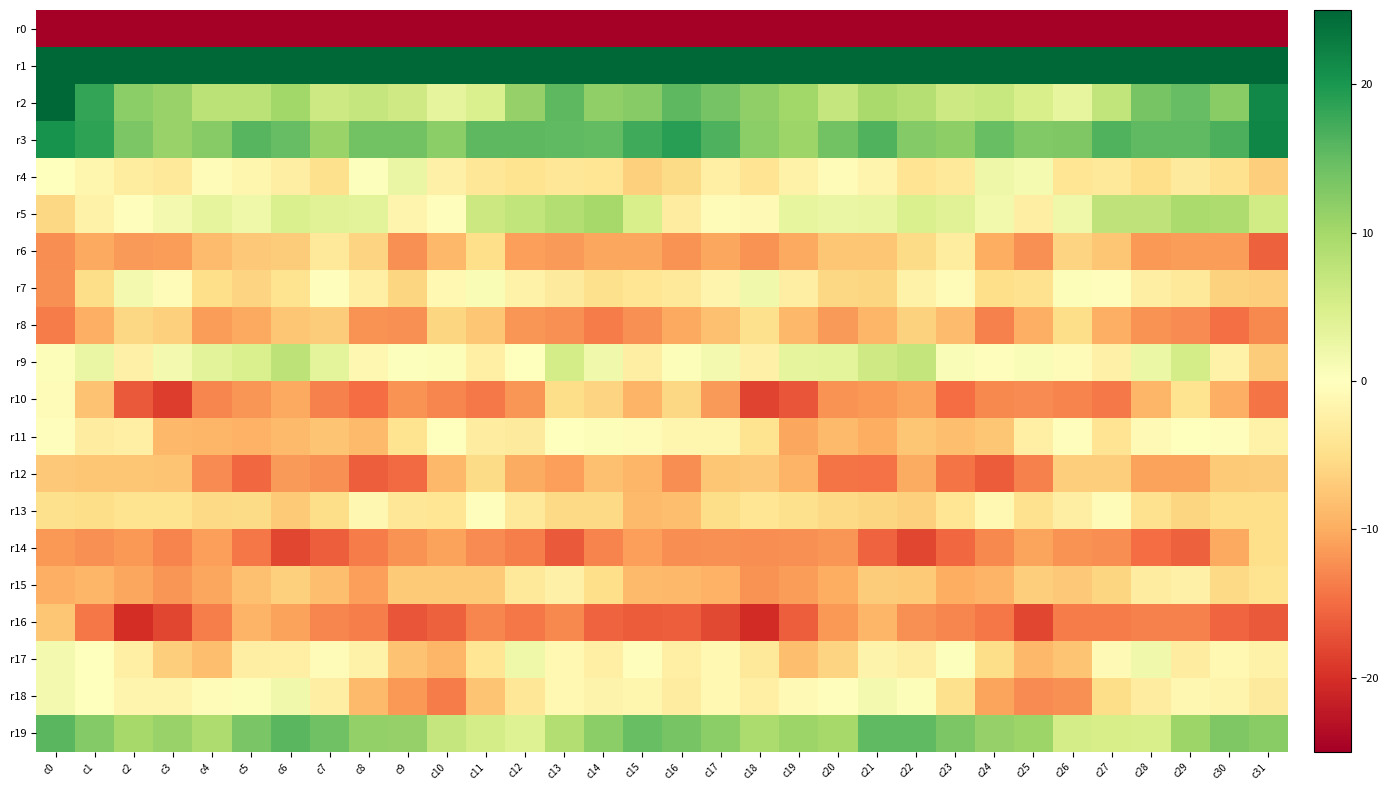

Reading left to right, list all the values displayed in this chart.

r0: c0=-240.3	c1=-213.5	c2=-213.1	c3=-215.5	c4=-210.6	c5=-207.1	c6=-211.2	c7=-211.2	c8=-213.8	c9=-207.4	c10=-200.9	c11=-205.6	c12=-209.5	c13=-211.5	c14=-215.1	c15=-205.3	c16=-203.9	c17=-212.6	c18=-213.9	c19=-214.9	c20=-208.2	c21=-208.3	c22=-211.8	c23=-211.8	c24=-213.1	c25=-203.8	c26=-201.3	c27=-208.3	c28=-209.6	c29=-213.9	c30=-212.2	c31=-221.9
r1: c0=56.0	c1=50.6	c2=49.7	c3=52.3	c4=47.8	c5=46.7	c6=47.5	c7=47.9	c8=43.0	c9=45.9	c10=51.3	c11=47.3	c12=45.9	c13=43.3	c14=41.0	c15=48.9	c16=52.3	c17=49.2	c18=51.0	c19=51.4	c20=46.1	c21=47.7	c22=47.0	c23=47.4	c24=41.5	c25=49.6	c26=50.2	c27=46.0	c28=45.7	c29=41.1	c30=45.2	c31=58.4
r2: c0=28.2	c1=18.2	c2=11.9	c3=11.0	c4=8.0	c5=7.9	c6=10.3	c7=6.2	c8=6.9	c9=5.9	c10=3.3	c11=4.8	c12=11.3	c13=15.6	c14=11.7	c15=12.5	c16=15.6	c17=13.8	c18=11.6	c19=10.2	c20=6.9	c21=9.6	c22=8.4	c23=6.2	c24=6.8	c25=5.1	c26=2.9	c27=7.4	c28=13.5	c29=15.0	c30=12.1	c31=21.6
r3: c0=20.4	c1=18.6	c2=13.2	c3=11.1	c4=12.3	c5=15.9	c6=15.0	c7=10.8	c8=14.0	c9=13.9	c10=12.0	c11=15.6	c12=15.6	c13=15.2	c14=15.2	c15=17.4	c16=19.0	c17=16.6	c18=12.1	c19=10.6	c20=14.0	c21=16.4	c22=12.7	c23=11.7	c24=14.7	c25=12.9	c26=13.1	c27=16.3	c28=15.3	c29=15.4	c30=16.6	c31=21.7
r4: c0=0.2	c1=-1.4	c2=-2.9	c3=-3.3	c4=-0.7	c5=-1.6	c6=-2.6	c7=-4.8	c8=0.2	c9=2.7	c10=-2.2	c11=-3.8	c12=-4.4	c13=-3.8	c14=-4.1	c15=-6.5	c16=-5.4	c17=-2.4	c18=-4.1	c19=-2.0	c20=-0.7	c21=-1.7	c22=-4.1	c23=-3.7	c24=2.3	c25=1.3	c26=-4.0	c27=-3.4	c28=-4.9	c29=-3.1	c30=-4.6	c31=-6.8
r5: c0=-5.7	c1=-2.0	c2=-0.2	c3=1.4	c4=3.2	c5=2.1	c6=4.7	c7=4.0	c8=3.7	c9=-1.6	c10=-0.3	c11=6.3	c12=7.3	c13=8.7	c14=10.0	c15=4.9	c16=-2.9	c17=-0.7	c18=-0.9	c19=3.1	c20=2.6	c21=2.9	c22=4.7	c23=4.0	c24=1.6	c25=-2.6	c26=2.1	c27=7.5	c28=7.4	c29=9.6	c30=9.1	c31=5.7
r6: c0=-12.4	c1=-10.3	c2=-11.5	c3=-11.3	c4=-8.5	c5=-7.3	c6=-6.9	c7=-3.4	c8=-6.1	c9=-12.3	c10=-8.8	c11=-5.1	c12=-11.1	c13=-11.4	c14=-10.4	c15=-10.5	c16=-11.9	c17=-10.5	c18=-12.1	c19=-10.3	c20=-7.6	c21=-7.5	c22=-5.4	c23=-3.1	c24=-9.9	c25=-12.1	c26=-6.1	c27=-7.4	c28=-11.5	c29=-11.3	c30=-11.1	c31=-15.8
r7: c0=-12.3	c1=-5.3	c2=1.4	c3=-0.5	c4=-5.0	c5=-6.1	c6=-4.3	c7=-0.4	c8=-2.5	c9=-5.9	c10=-1.1	c11=0.9	c12=-2.0	c13=-3.2	c14=-4.8	c15=-4.0	c16=-3.4	c17=-1.8	c18=1.8	c19=-2.6	c20=-5.7	c21=-5.9	c22=-2.1	c23=-0.4	c24=-5.0	c25=-4.6	c26=0.6	c27=-0.2	c28=-2.7	c29=-3.6	c30=-6.3	c31=-6.8
r8: c0=-13.7	c1=-9.7	c2=-5.9	c3=-6.5	c4=-11.3	c5=-10.2	c6=-7.5	c7=-7.0	c8=-12.0	c9=-12.1	c10=-6.0	c11=-7.6	c12=-11.8	c13=-12.3	c14=-13.8	c15=-12.3	c16=-10.3	c17=-8.2	c18=-4.9	c19=-8.8	c20=-11.4	c21=-9.0	c22=-6.4	c23=-8.5	c24=-13.4	c25=-9.7	c26=-5.3	c27=-9.6	c28=-12.1	c29=-12.5	c30=-14.7	c31=-12.8
r9: c0=0.4	c1=2.7	c2=-2.2	c3=1.4	c4=3.6	c5=4.7	c6=7.7	c7=3.4	c8=-1.2	c9=0.2	c10=0.6	c11=-2.5	c12=0.2	c13=5.3	c14=1.8	c15=-2.6	c16=0.5	c17=1.4	c18=-2.2	c19=3.3	c20=3.5	c21=5.9	c22=7.2	c23=0.6	c24=-0.3	c25=0.6	c26=-0.6	c27=-2.3	c28=2.5	c29=5.5	c30=-2.0	c31=-6.8
r10: c0=-0.6	c1=-7.8	c2=-16.5	c3=-18.8	c4=-13.1	c5=-11.7	c6=-10.3	c7=-13.4	c8=-15.0	c9=-12.0	c10=-13.0	c11=-14.0	c12=-11.9	c13=-5.2	c14=-6.2	c15=-9.4	c16=-5.8	c17=-11.4	c18=-18.3	c19=-16.9	c20=-11.9	c21=-11.7	c22=-10.6	c23=-15.0	c24=-12.9	c25=-12.6	c26=-13.1	c27=-13.9	c28=-9.0	c29=-4.4	c30=-9.6	c31=-14.4
r11: c0=-0.3	c1=-2.8	c2=-2.4	c3=-9.0	c4=-9.1	c5=-9.4	c6=-8.7	c7=-7.7	c8=-8.7	c9=-4.5	c10=-0.1	c11=-2.8	c12=-3.2	c13=0.2	c14=0.5	c15=-0.6	c16=-1.5	c17=-1.5	c18=-4.5	c19=-10.4	c20=-8.7	c21=-9.8	c22=-7.6	c23=-8.4	c24=-7.6	c25=-2.5	c26=-0.2	c27=-4.1	c28=-1.0	c29=-0.1	c30=-0.3	c31=-2.0
r12: c0=-7.3	c1=-7.6	c2=-7.4	c3=-7.7	c4=-12.7	c5=-15.3	c6=-11.4	c7=-12.1	c8=-16.2	c9=-15.2	c10=-8.9	c11=-5.5	c12=-10.0	c13=-11.0	c14=-8.2	c15=-9.1	c16=-12.5	c17=-7.6	c18=-7.4	c19=-9.2	c20=-14.3	c21=-14.5	c22=-10.1	c23=-14.3	c24=-16.3	c25=-13.3	c26=-6.7	c27=-6.7	c28=-10.8	c29=-10.8	c30=-7.1	c31=-6.9
r13: c0=-4.9	c1=-5.3	c2=-4.4	c3=-4.5	c4=-5.5	c5=-5.3	c6=-7.1	c7=-5.2	c8=-1.3	c9=-3.7	c10=-4.0	c11=-0.3	c12=-3.4	c13=-5.5	c14=-5.5	c15=-8.7	c16=-8.3	c17=-5.2	c18=-3.9	c19=-4.9	c20=-5.6	c21=-5.9	c22=-6.6	c23=-4.1	c24=-1.1	c25=-4.6	c26=-2.6	c27=-0.6	c28=-4.7	c29=-6.0	c30=-4.9	c31=-5.0
r14: c0=-11.7	c1=-12.1	c2=-11.6	c3=-13.1	c4=-11.0	c5=-14.2	c6=-18.1	c7=-16.2	c8=-13.8	c9=-12.0	c10=-10.8	c11=-12.5	c12=-13.6	c13=-16.5	c14=-13.2	c15=-11.0	c16=-12.3	c17=-12.1	c18=-12.5	c19=-12.3	c20=-11.8	c21=-15.8	c22=-18.0	c23=-15.4	c24=-12.8	c25=-10.7	c26=-12.1	c27=-12.5	c28=-15.0	c29=-16.0	c30=-10.3	c31=-4.9
r15: c0=-9.7	c1=-9.2	c2=-10.5	c3=-11.8	c4=-10.5	c5=-8.0	c6=-6.6	c7=-8.4	c8=-11.0	c9=-7.1	c10=-7.1	c11=-7.1	c12=-3.4	c13=-2.2	c14=-4.9	c15=-8.7	c16=-8.9	c17=-9.5	c18=-12.0	c19=-11.2	c20=-9.9	c21=-6.9	c22=-7.2	c23=-9.9	c24=-9.4	c25=-6.7	c26=-7.3	c27=-5.9	c28=-2.9	c29=-2.3	c30=-5.5	c31=-4.4
r16: c0=-7.5	c1=-14.1	c2=-20.2	c3=-18.0	c4=-13.5	c5=-9.3	c6=-10.9	c7=-13.0	c8=-13.5	c9=-16.8	c10=-15.9	c11=-13.0	c12=-14.2	c13=-12.8	c14=-15.8	c15=-16.3	c16=-16.1	c17=-17.9	c18=-20.4	c19=-16.2	c20=-11.7	c21=-9.2	c22=-12.3	c23=-13.0	c24=-14.1	c25=-18.0	c26=-13.7	c27=-13.8	c28=-13.5	c29=-13.5	c30=-15.6	c31=-16.5
r17: c0=1.5	c1=-0.1	c2=-2.4	c3=-6.7	c4=-8.4	c5=-2.6	c6=-2.4	c7=-0.6	c8=-2.1	c9=-7.9	c10=-9.2	c11=-4.0	c12=2.0	c13=-1.1	c14=-2.5	c15=-0.2	c16=-2.3	c17=-1.0	c18=-3.7	c19=-8.3	c20=-6.2	c21=-1.8	c22=-2.6	c23=0.3	c24=-5.1	c25=-8.9	c26=-7.8	c27=-1.0	c28=1.9	c29=-2.7	c30=-1.1	c31=-2.0
r18: c0=1.5	c1=-0.1	c2=-1.6	c3=-1.6	c4=-0.7	c5=0.5	c6=2.0	c7=-2.7	c8=-8.7	c9=-11.6	c10=-13.8	c11=-7.7	c12=-3.8	c13=-1.1	c14=-1.9	c15=-1.4	c16=-2.8	c17=-1.0	c18=-2.4	c19=-0.8	c20=-0.3	c21=1.5	c22=0.6	c23=-4.9	c24=-10.6	c25=-12.6	c26=-12.2	c27=-5.3	c28=-2.7	c29=-1.2	c30=-1.7	c31=-3.2
r19: c0=15.7	c1=12.6	c2=9.8	c3=11.0	c4=9.1	c5=13.4	c6=15.7	c7=14.3	c8=11.4	c9=11.3	c10=7.0	c11=5.4	c12=4.2	c13=8.7	c14=12.0	c15=14.7	c16=13.5	c17=12.0	c18=9.4	c19=10.6	c20=10.0	c21=15.3	c22=15.3	c23=13.1	c24=11.3	c25=10.6	c26=5.3	c27=5.3	c28=5.1	c29=10.6	c30=12.9	c31=12.1